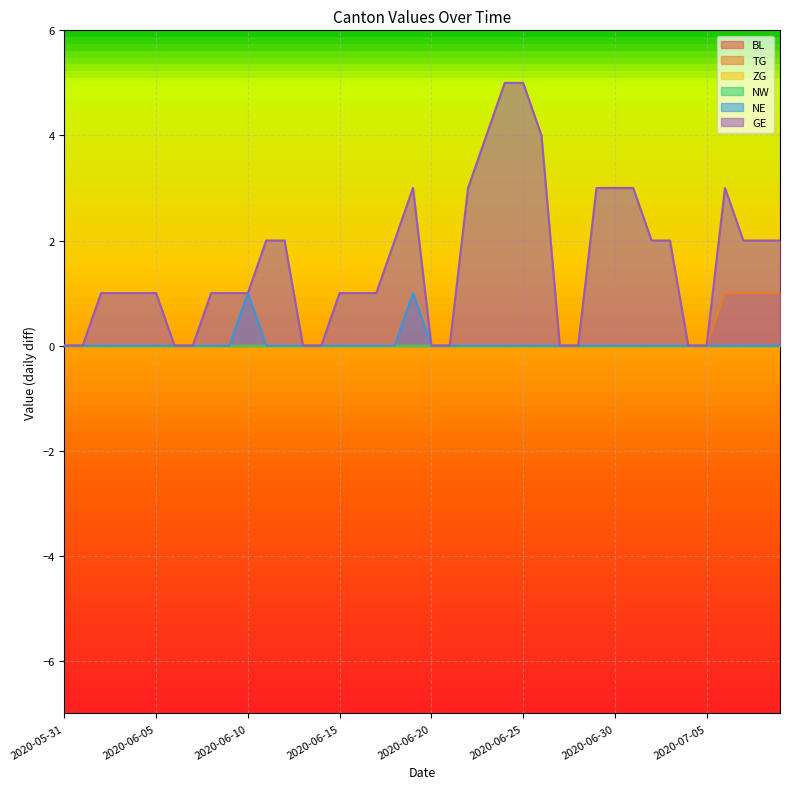

Which category has the lowest value in the NE series?

2020-05-31